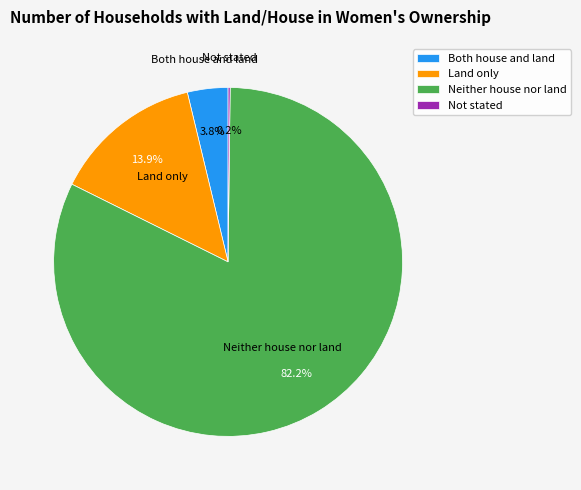

Which slice represents more than half of the pie?

Neither house nor land